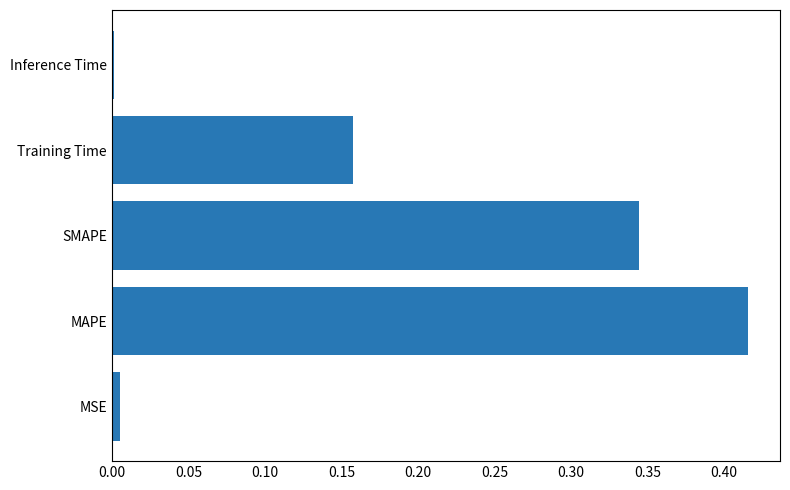

What is the sum of the values at MAPE and SMAPE?

0.8